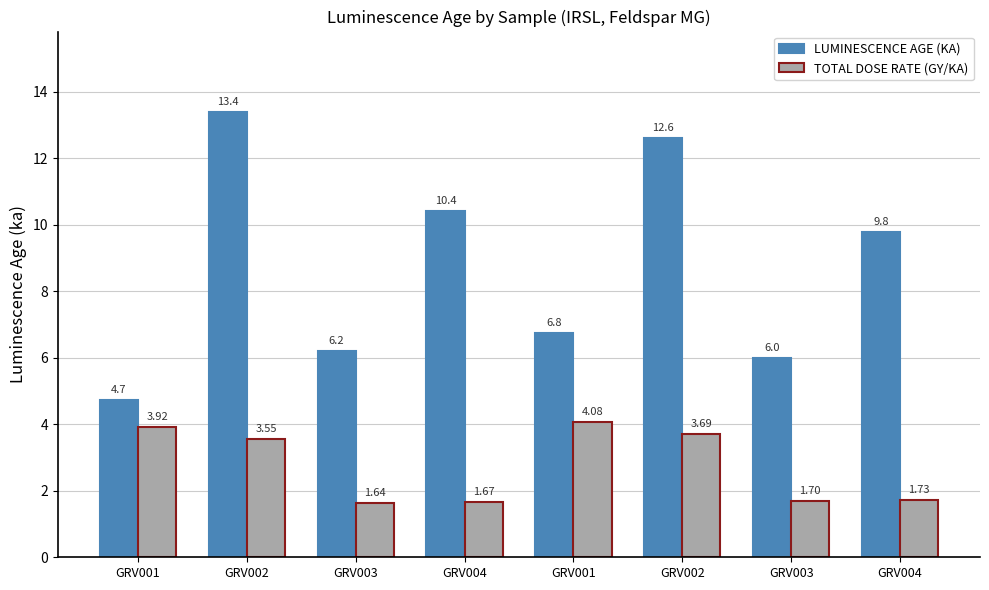

What are all the series names shown in the legend?

LUMINESCENCE AGE (KA), TOTAL DOSE RATE (GY/KA)